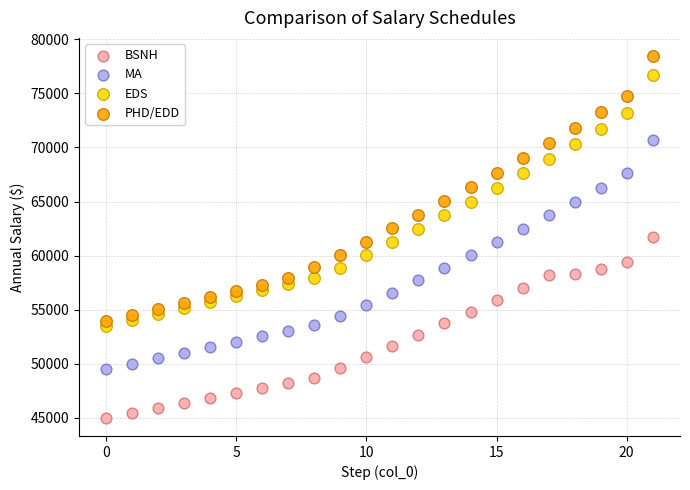

Which series has the largest Y range (max minus min)?

PHD/EDD